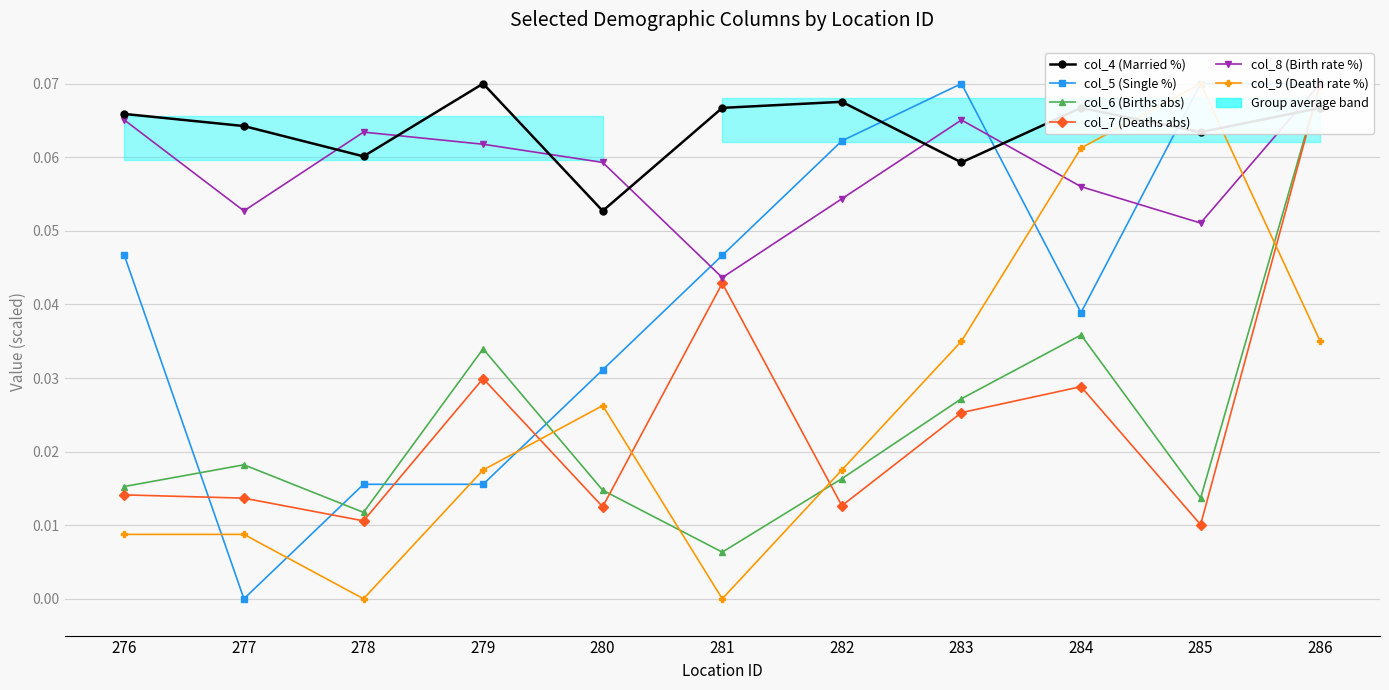

True or false: col_7 (Deaths abs) and col_9 (Death rate %) intersect in this chart.

True